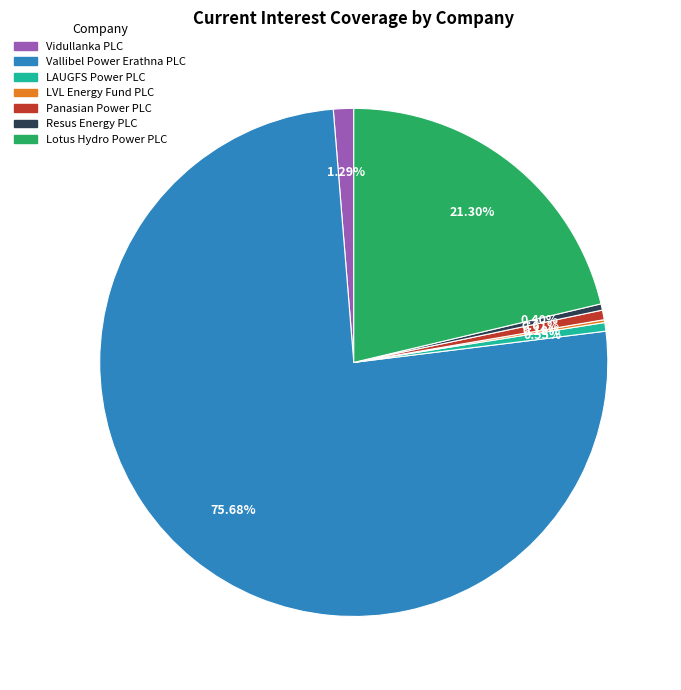

The Vallibel Power Erathna PLC slice represents 69% of the pie. True or false?

False